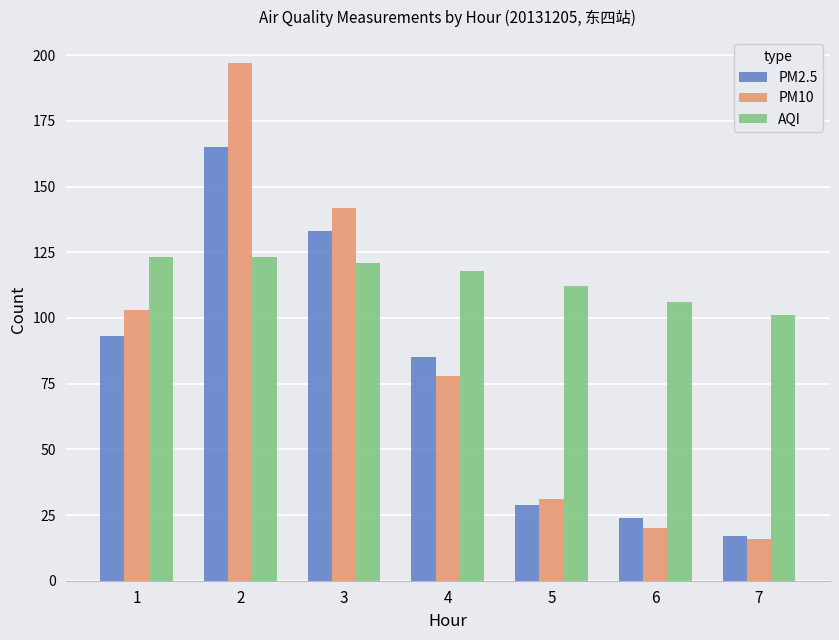

Which series has the largest total across all categories?

AQI